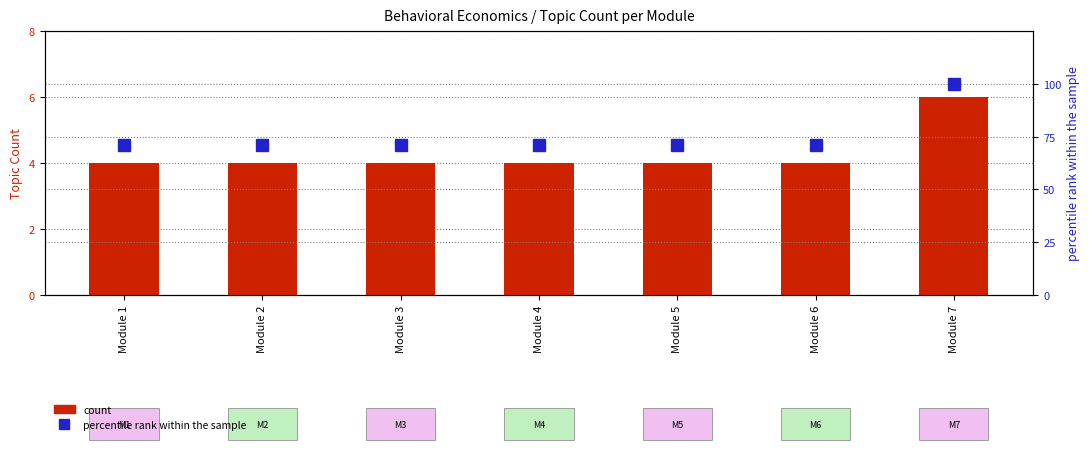

What is the approximate value of percentile rank within the sample at Module 4?

71